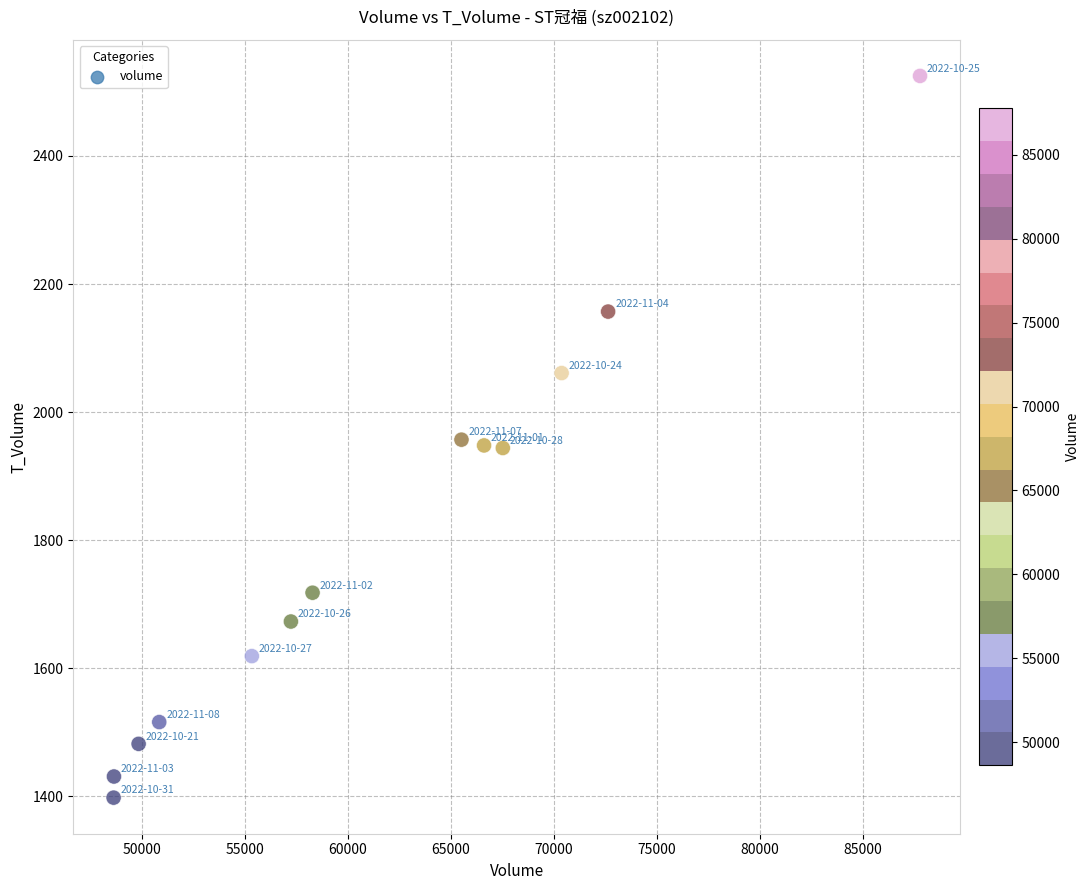

What is the range of X values (max minus min)?

39175